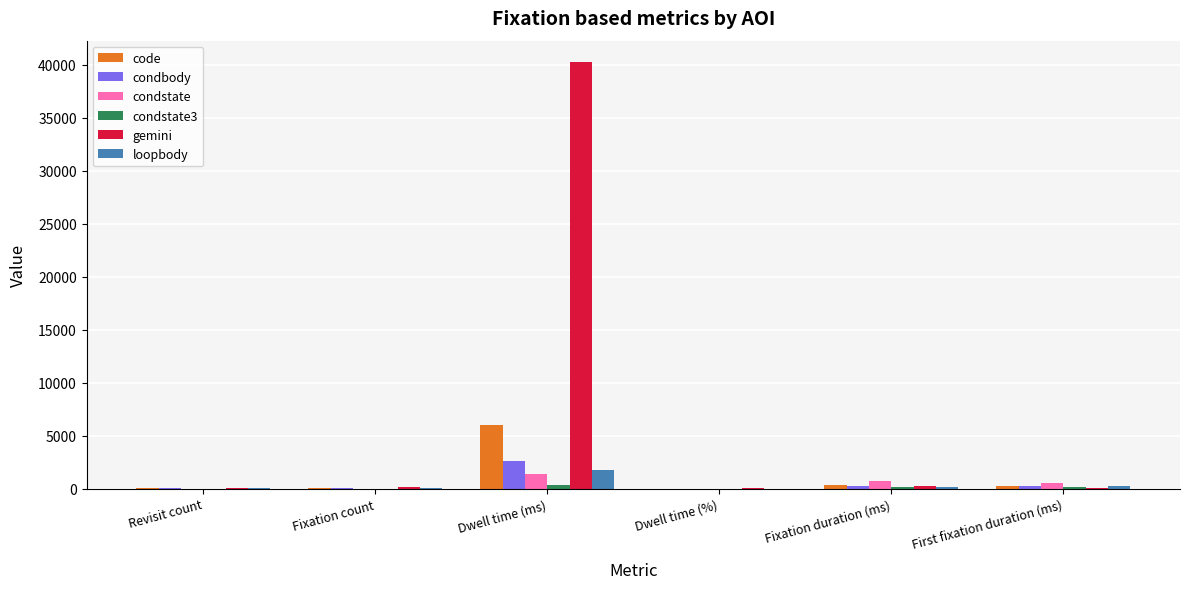

Which series has the largest total across all categories?

gemini